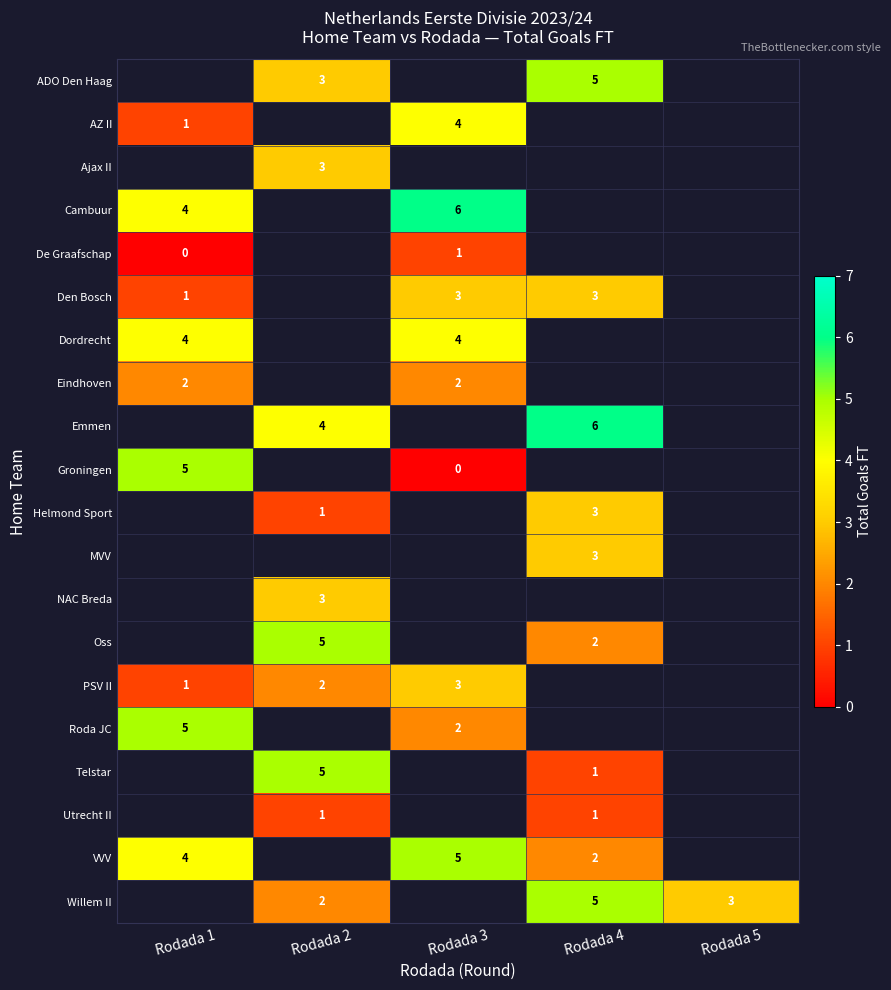

Which label corresponds to the smallest value in the chart?

Rodada 1